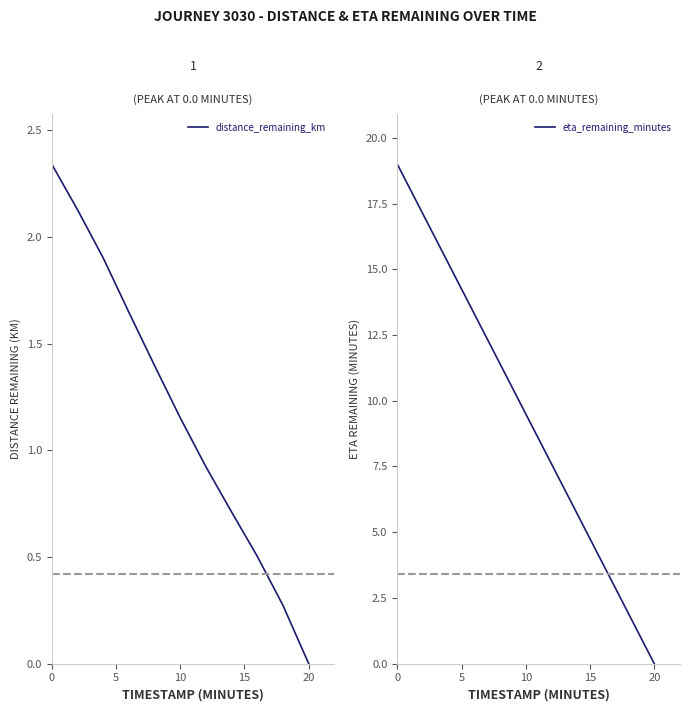

Rank the series by their maximum value, from highest to lowest.

eta_remaining_minutes, distance_remaining_km